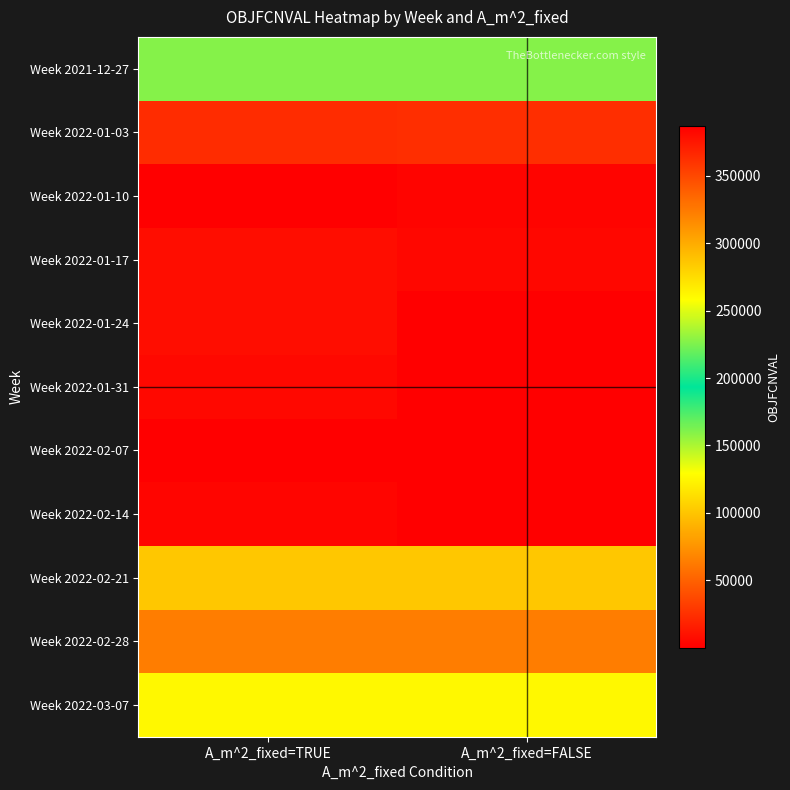

At which category is the sum across all series the highest?

A_m^2_fixed=TRUE